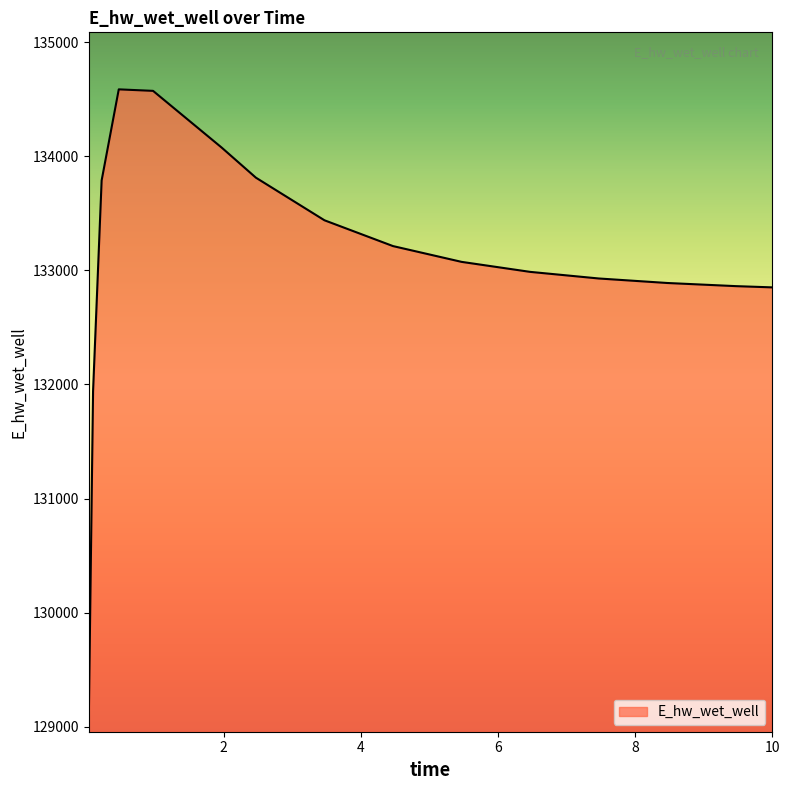

What is the greatest value displayed?

134587.5